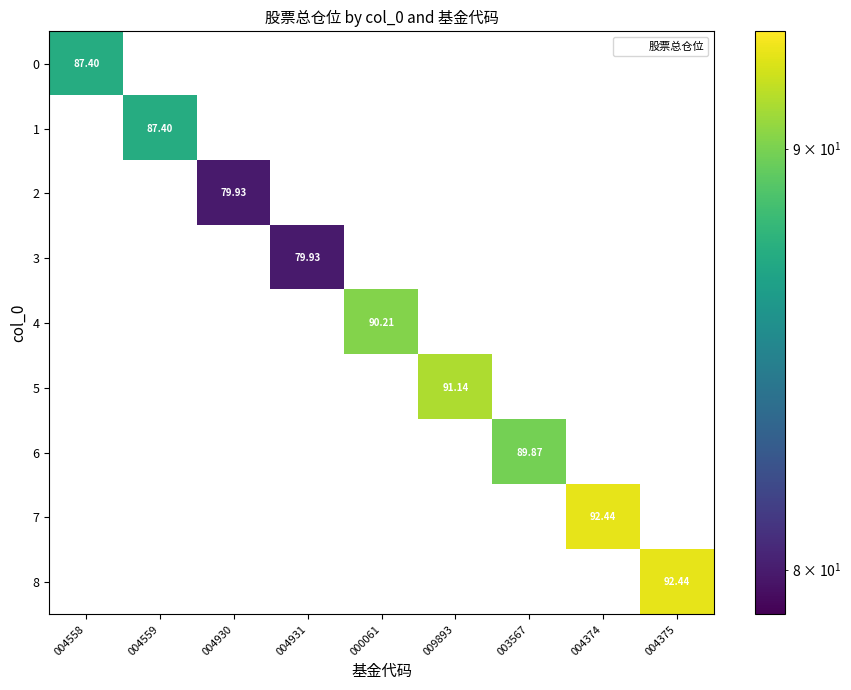

At which category does the chart reach its peak across all series?

004374